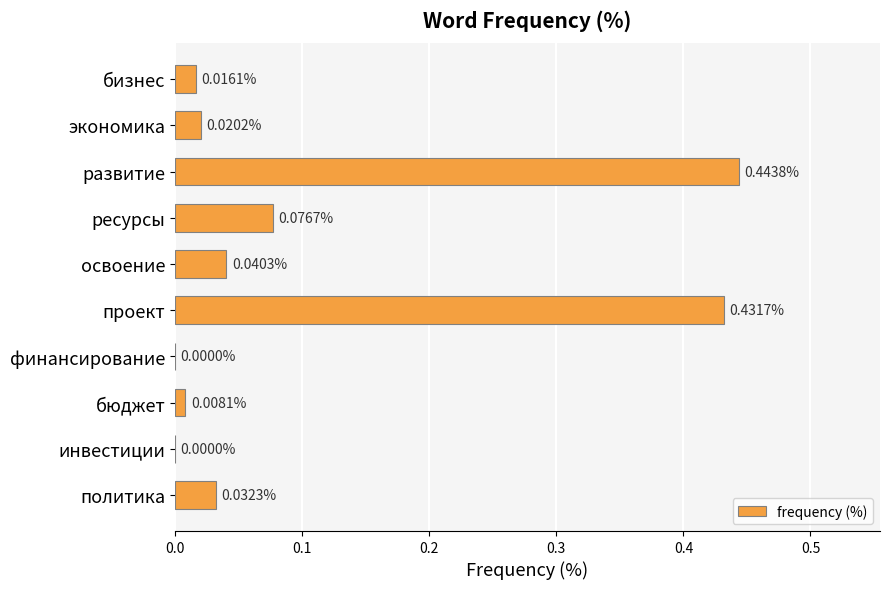

What is the sum of the values at развитие and бюджет?

0.5